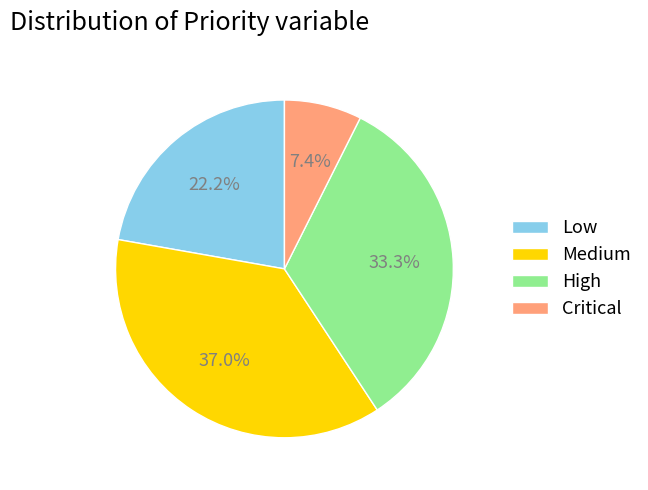

How many segments does this pie chart have?

4